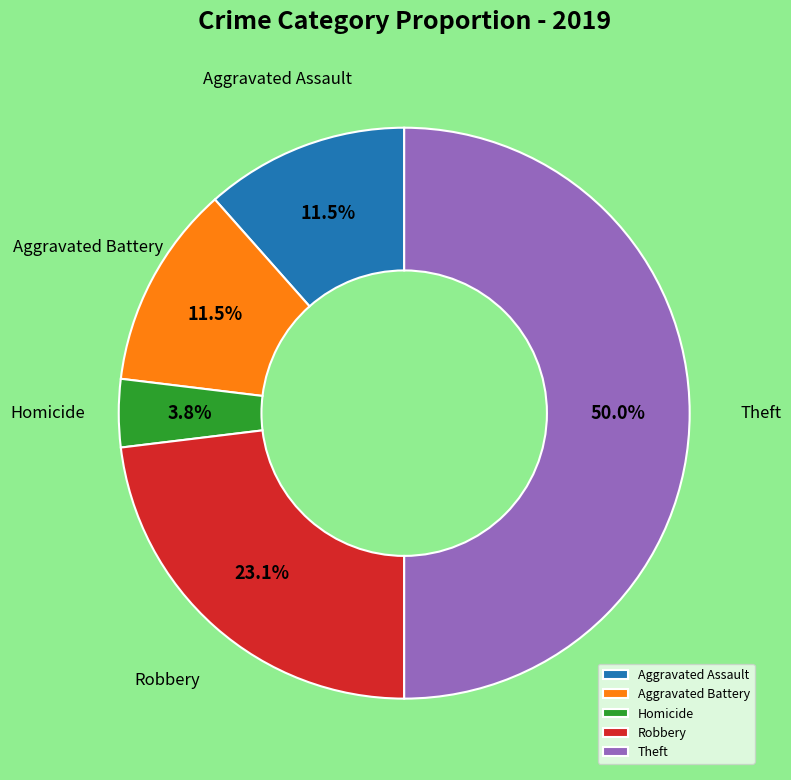

To the nearest percent, what is the difference between the largest and smallest slice percentages?

46%